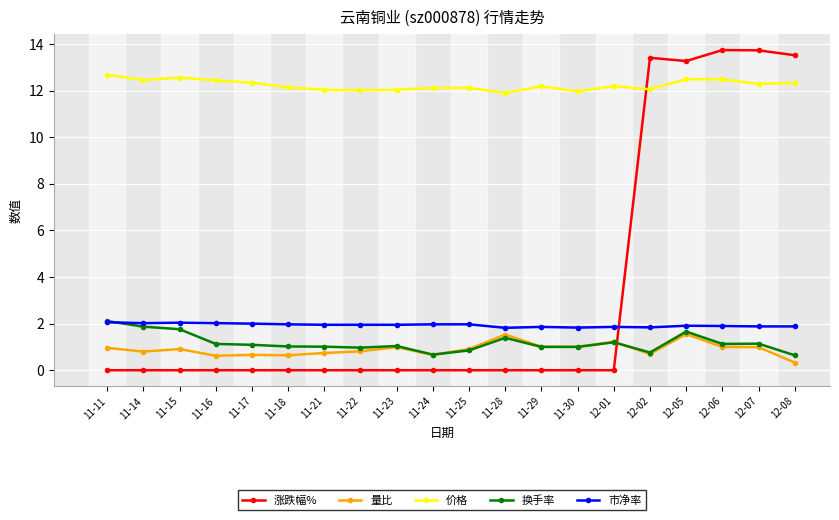

What is the label of the 3rd point from the right?

12-06